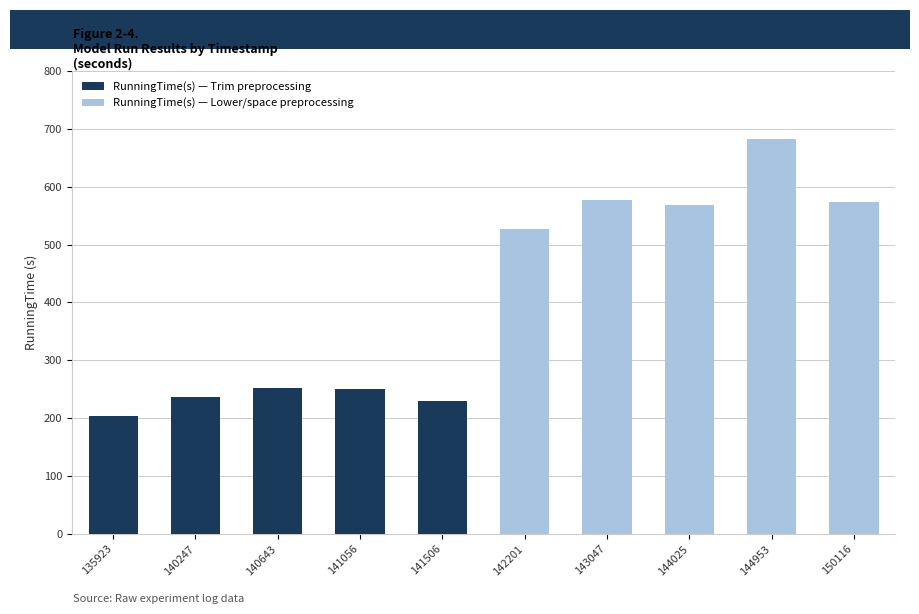

What is the minimum value shown in the chart?

203.7